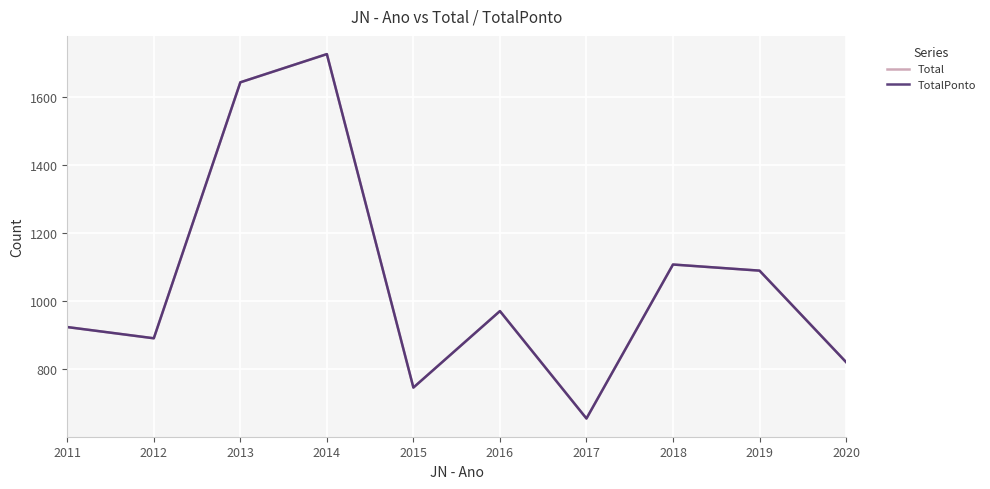

What value does the Total series have at 2016?

971